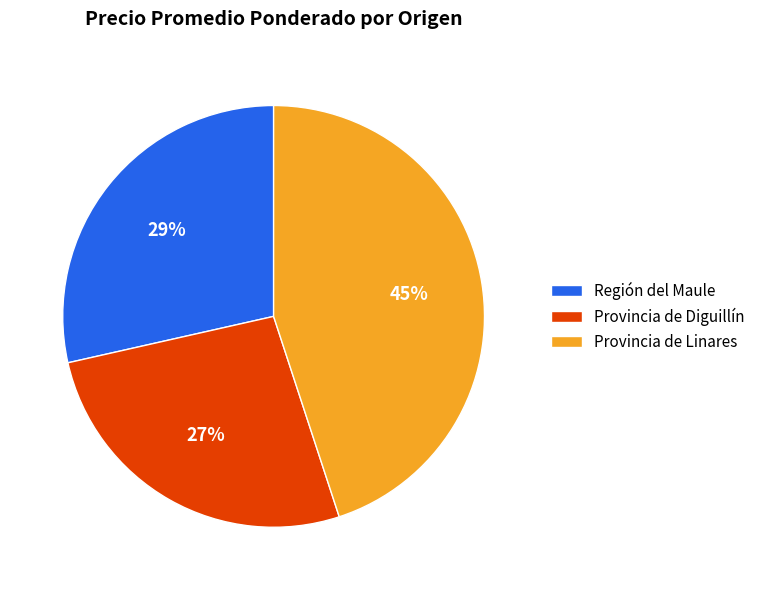

To the nearest percent, what portion does Provincia de Diguillín represent?

27%